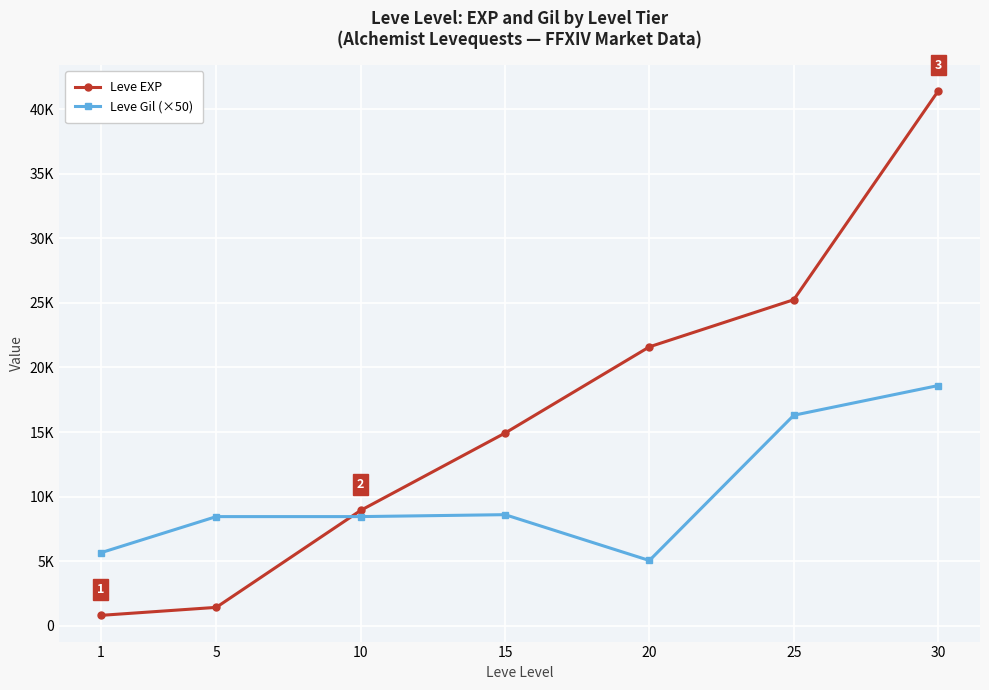

True or false: Leve EXP has more than 1 interior local peaks.

False